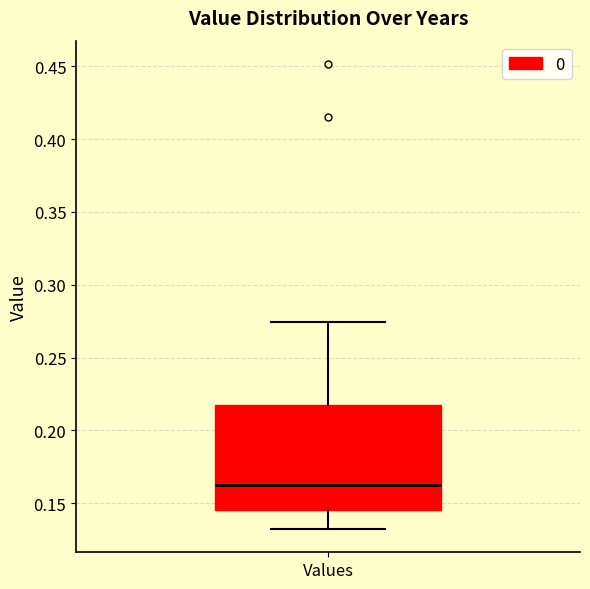

Where does the lower whisker of the box for Values end on the y-axis? The values are not printed on the chart, so give them approximately, as read against the axis.

0.130